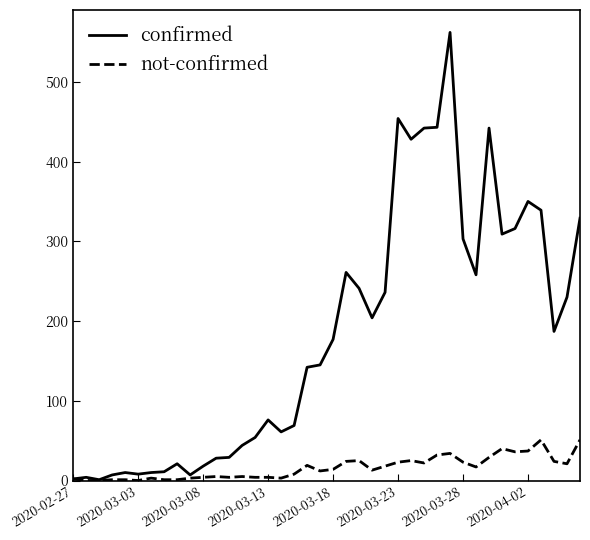

List the series in order of their overall mean, highest first.

confirmed, not-confirmed